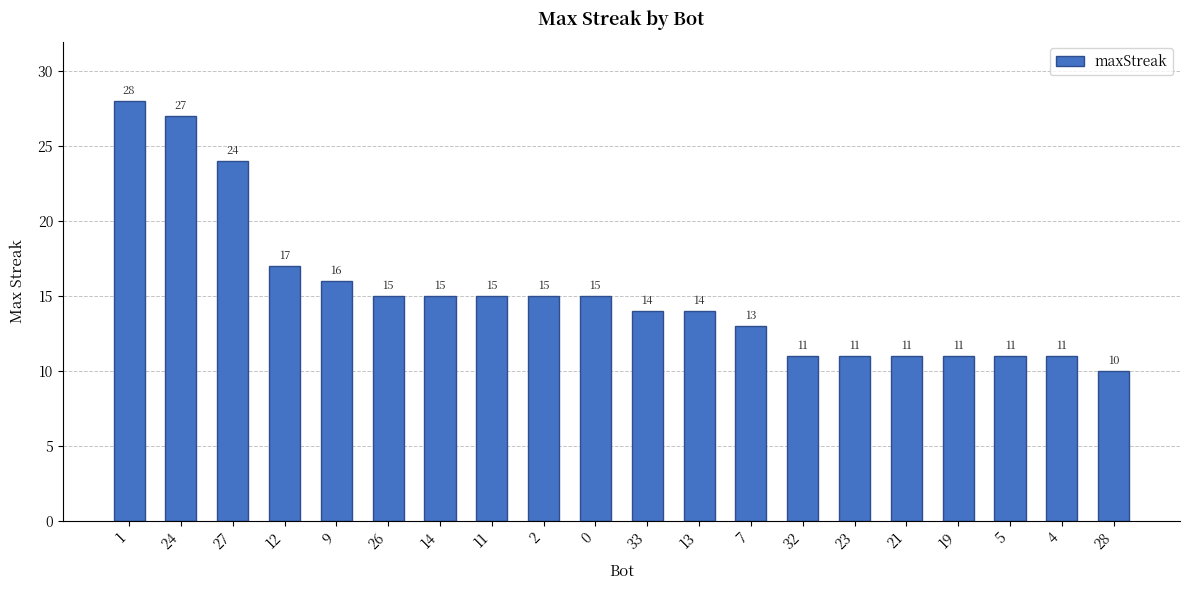

Reading left to right, transcribe all the data shown in this chart.

1=28	24=27	27=24	12=17	9=16	26=15	14=15	11=15	2=15	0=15	33=14	13=14	7=13	32=11	23=11	21=11	19=11	5=11	4=11	28=10